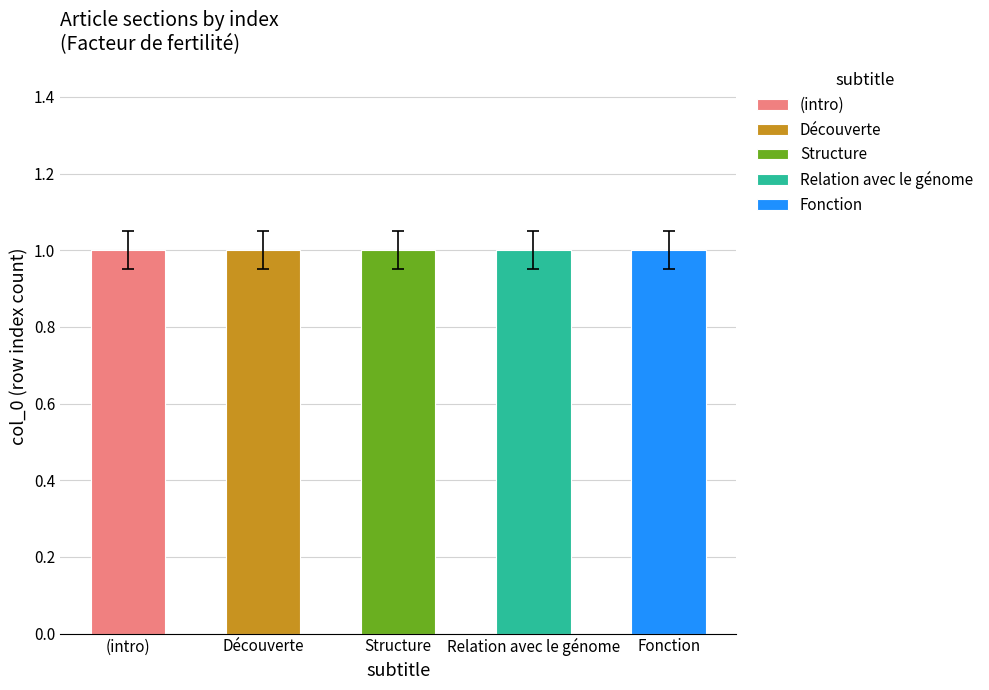

Count the number of data series in this chart.

5